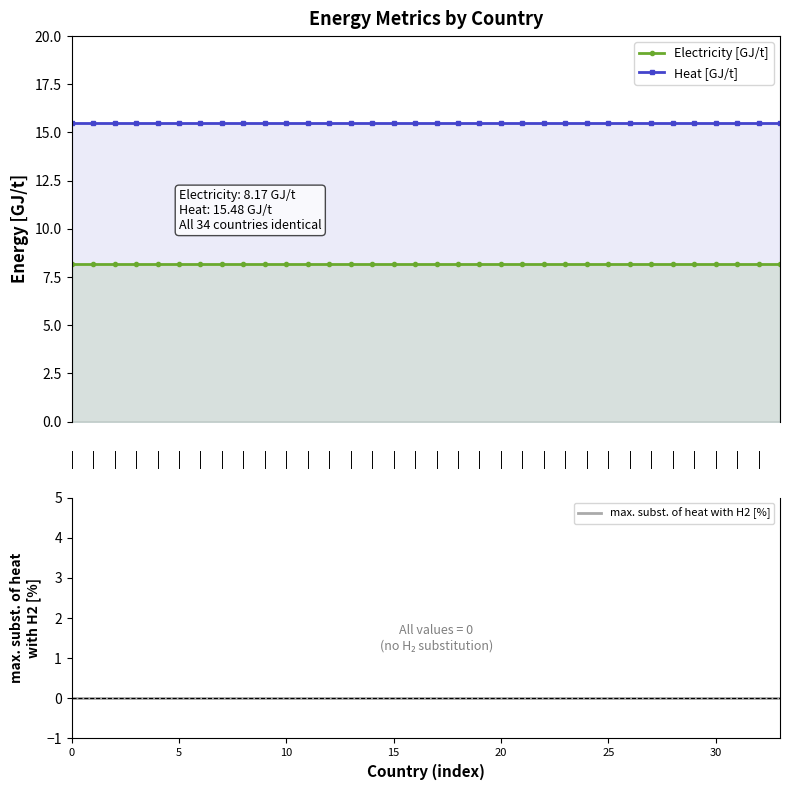

The value of Electricity [GJ/t] at 26 is 8.2. True or false?

True